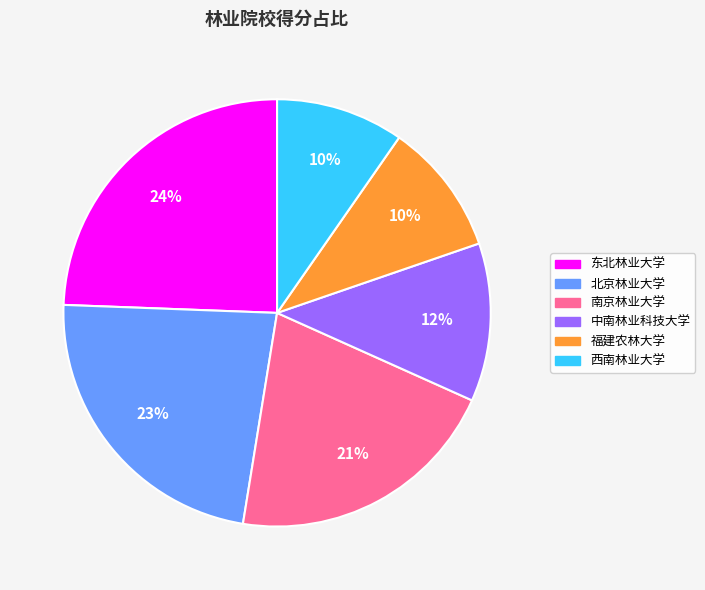

Which slice is the largest?

东北林业大学